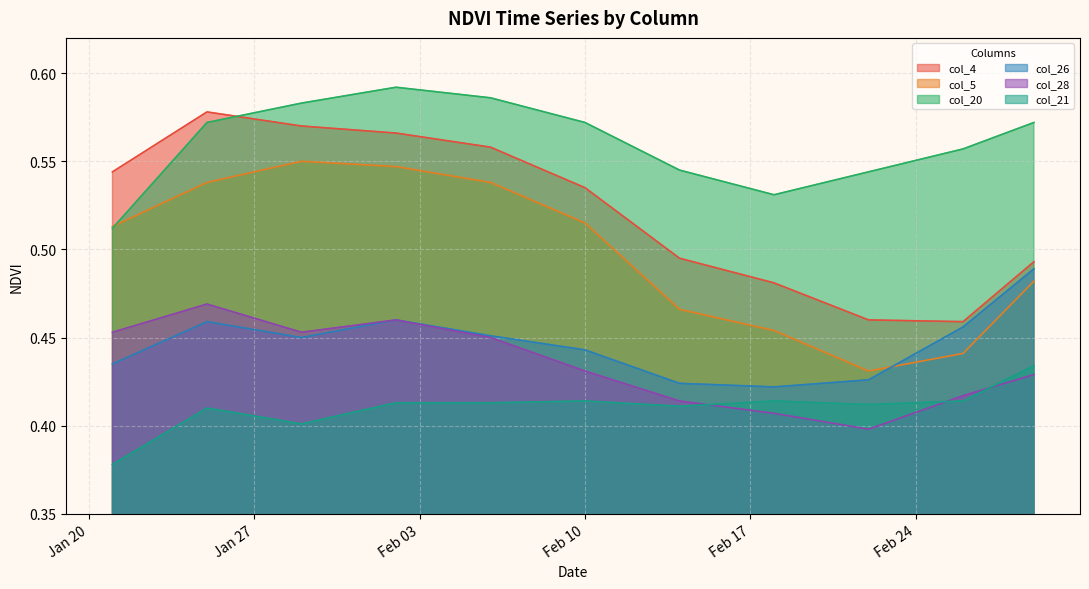

Which category has the lowest value across all series?

2015-01-21